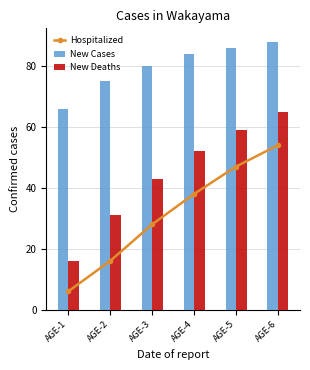

Which series has the largest range (max minus min)?

New Deaths